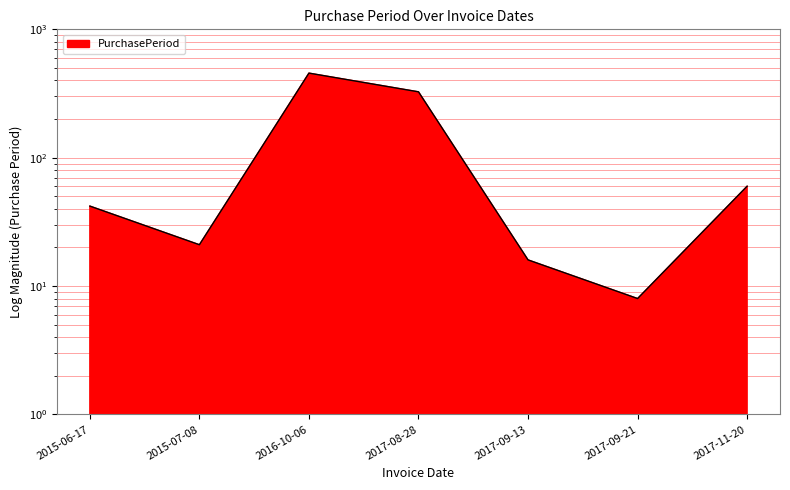

Which has a higher value, 2015-07-08 or 2017-08-28?

2017-08-28